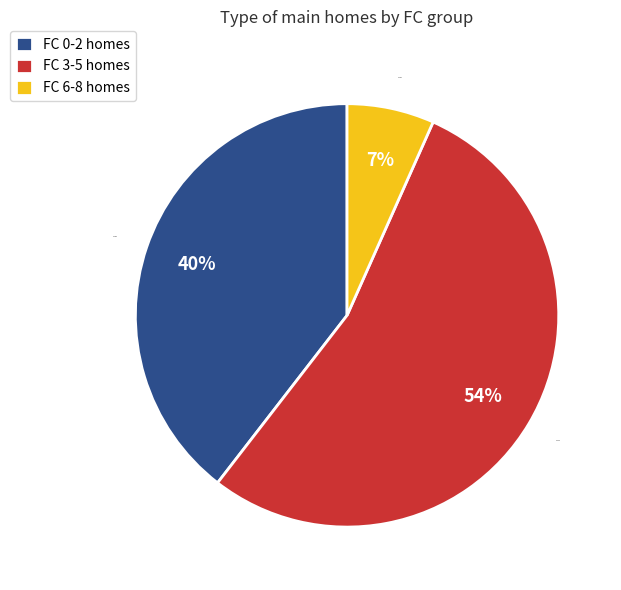

Which has a higher value, FC 6-8 or FC 3-5?

FC 3-5